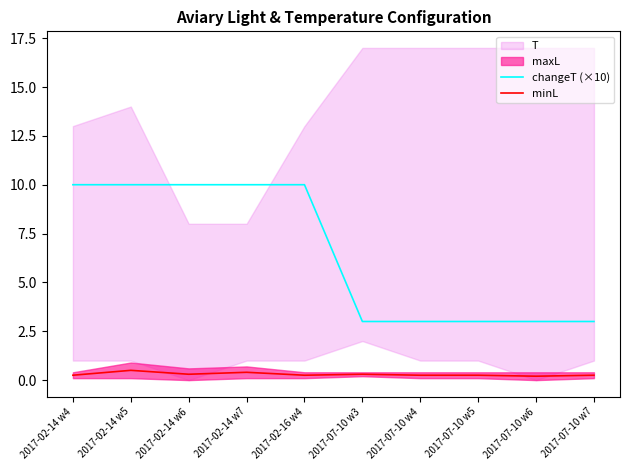

Is it true that changeT (×10) equals 10.0 at 2017-02-14 w5?

True